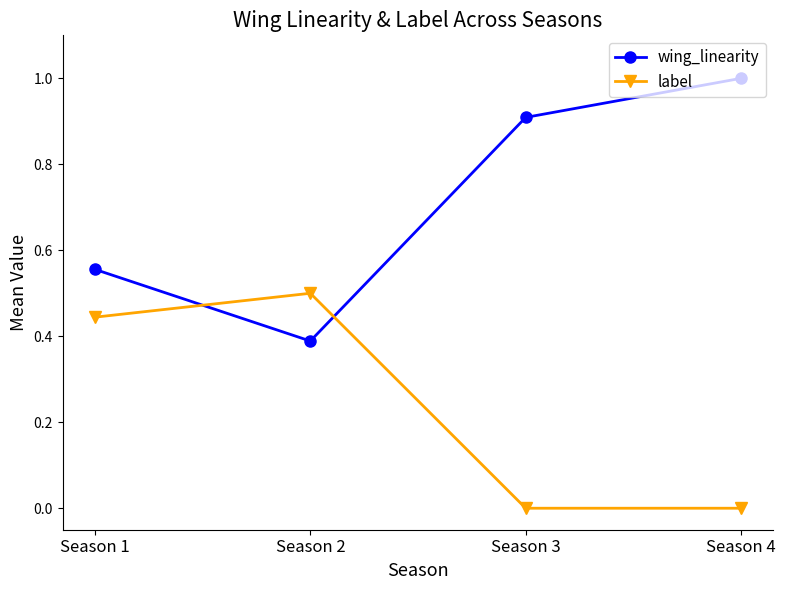

What is the sum of the wing_linearity values at Season 4 and Season 3?

1.9